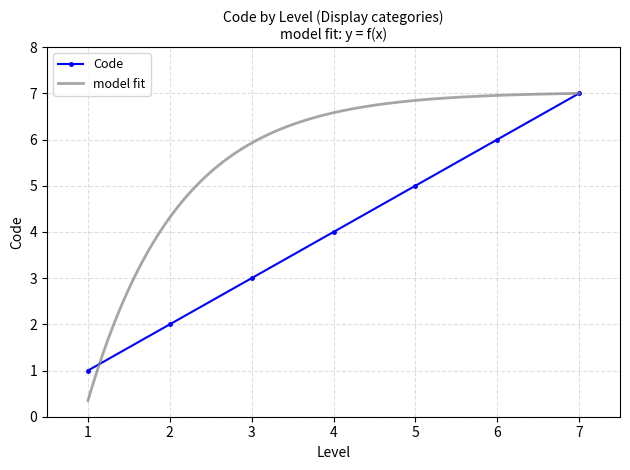

The Code series shows 11 at 6. True or false?

False